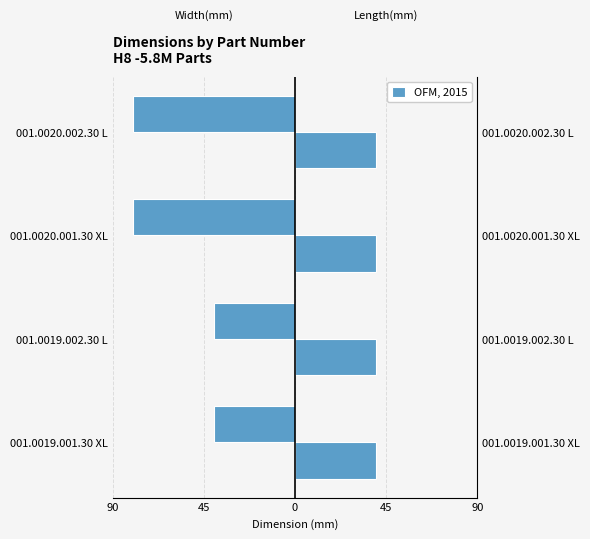

What is the spread (max minus min) of values at 0?

80.3